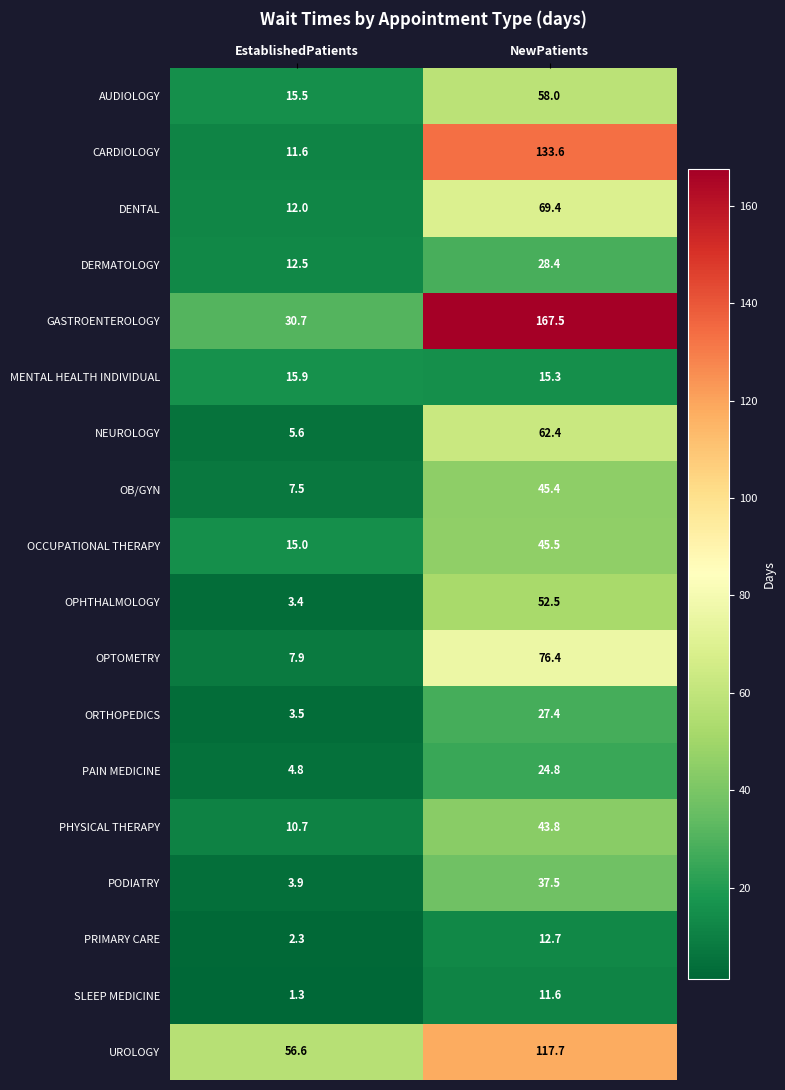

Rank the series by their maximum value, from highest to lowest.

GASTROENTEROLOGY, CARDIOLOGY, UROLOGY, OPTOMETRY, DENTAL, NEUROLOGY, AUDIOLOGY, OPHTHALMOLOGY, OCCUPATIONAL THERAPY, OB/GYN, PHYSICAL THERAPY, PODIATRY, DERMATOLOGY, ORTHOPEDICS, PAIN MEDICINE, MENTAL HEALTH INDIVIDUAL, PRIMARY CARE, SLEEP MEDICINE